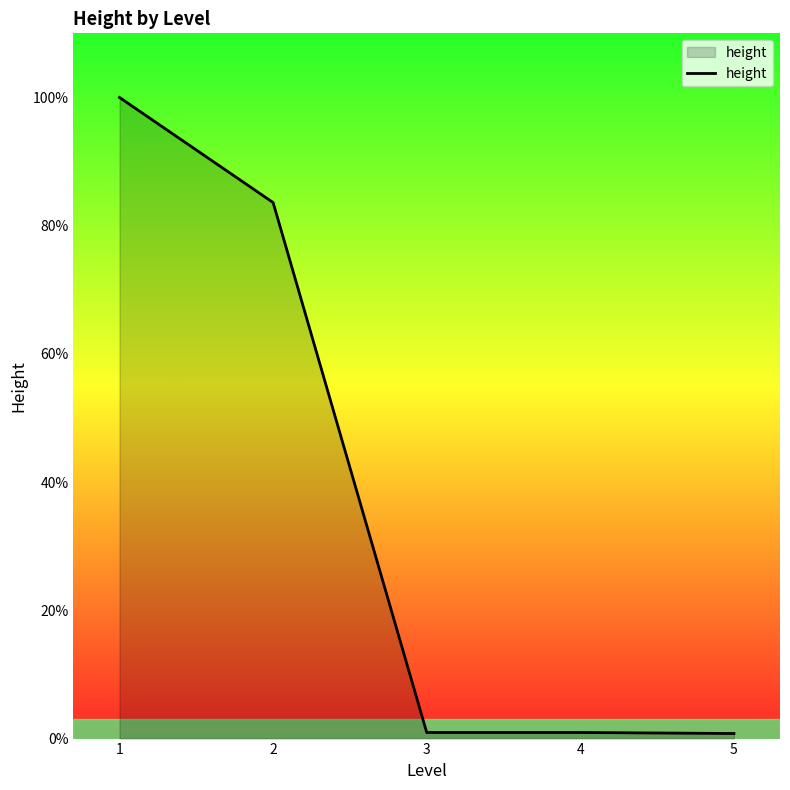

Is this an area chart (filled region under the line)?

Yes